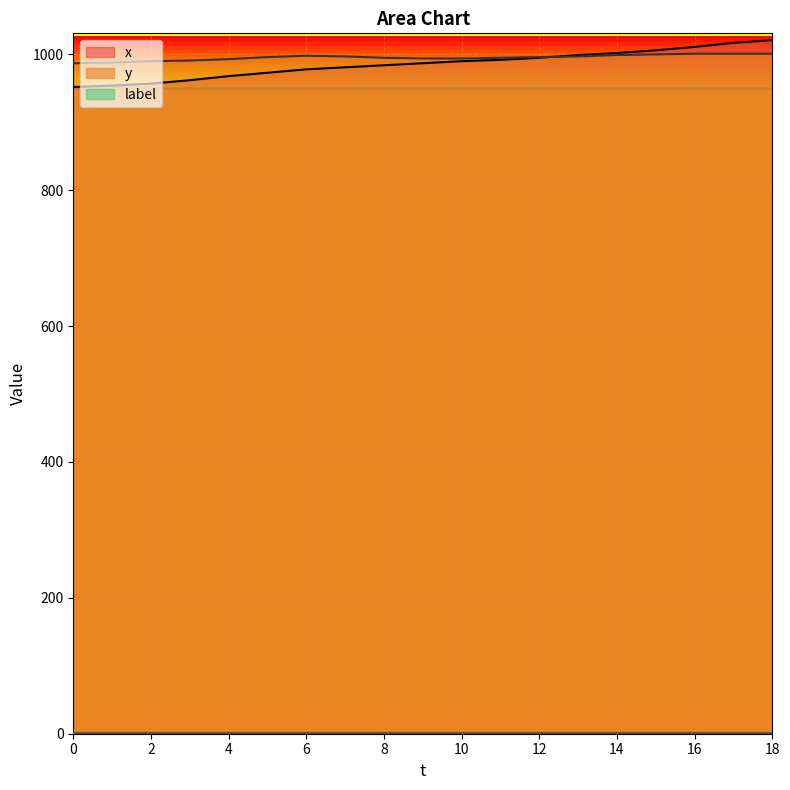

How many data points in x are above 987?

9